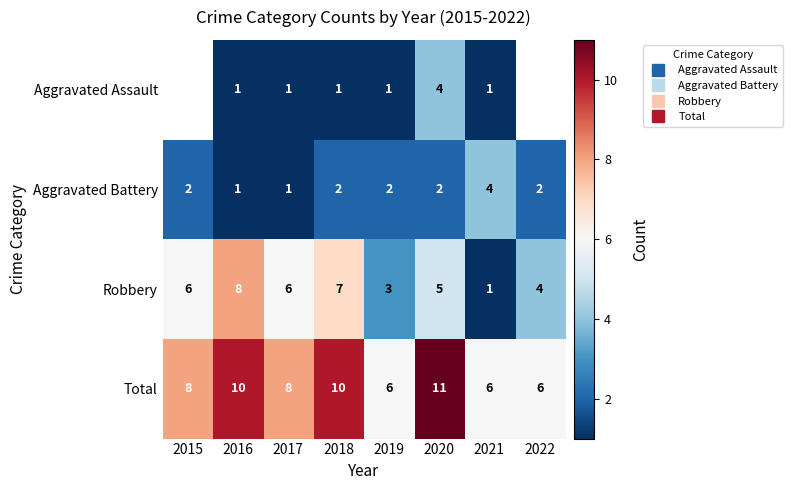

How many data points in Aggravated Battery are less than 2?

2